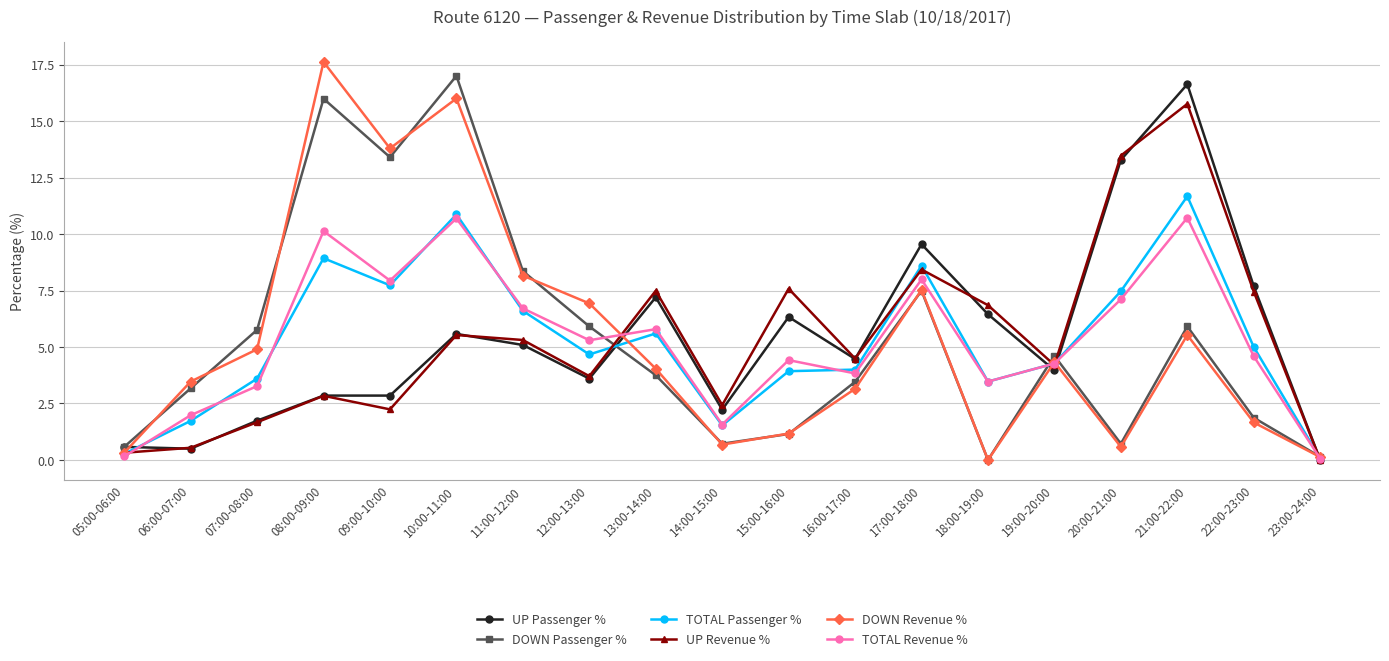

Is the value of DOWN Passenger % at 19:00-20:00 greater than the value of DOWN Revenue % at 12:00-13:00?

No